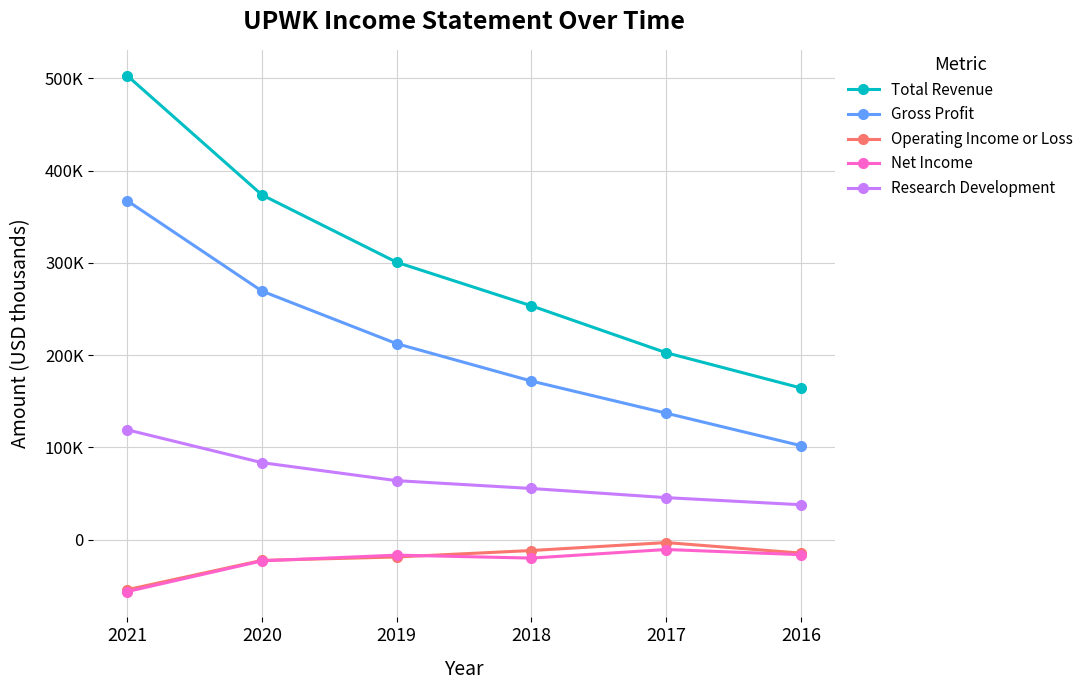

Is the value of Gross Profit at 2016 greater than the value of Operating Income or Loss at 2021?

Yes